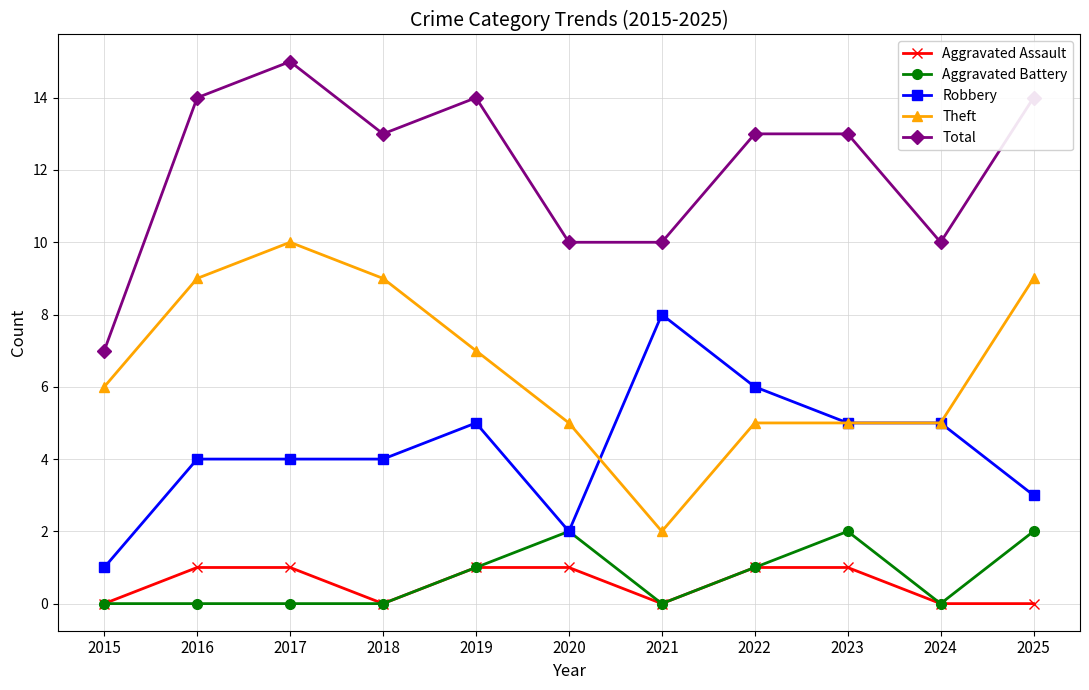

What is the difference between the highest and lowest values at 2024?

10